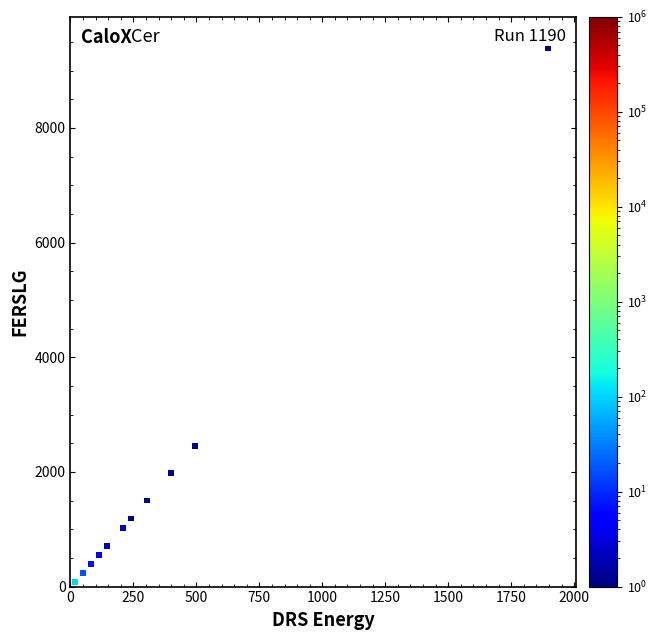

What Y value in the scatter plot is closest to 4734?

2448.1